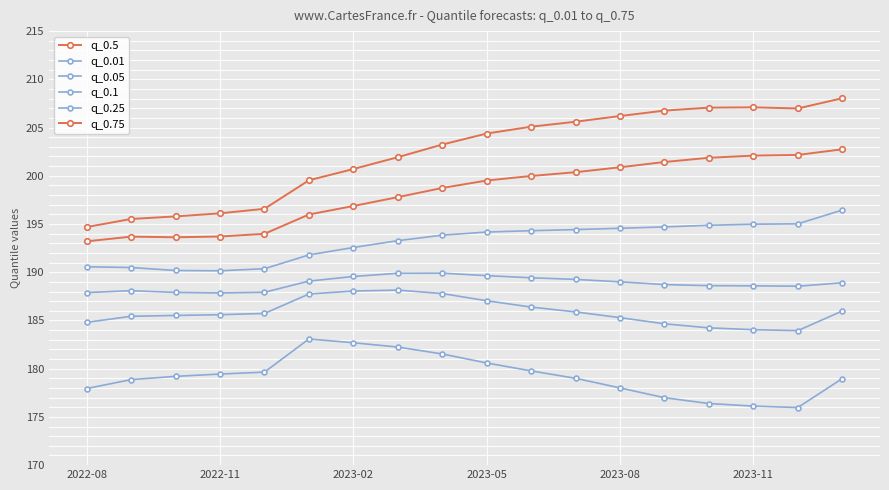

How many lines are shown in the chart?

6